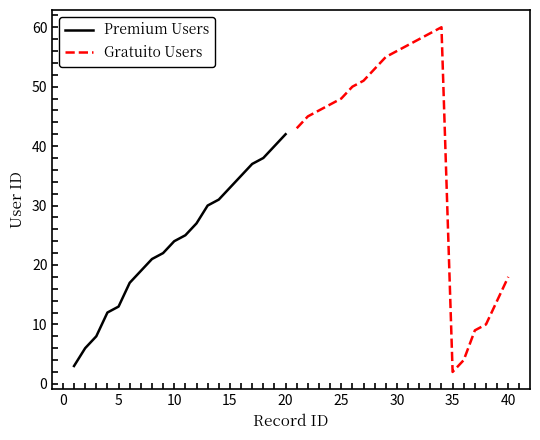

In Gratuito Users, how many points are higher than both neighbors (excluding endpoints)?

1